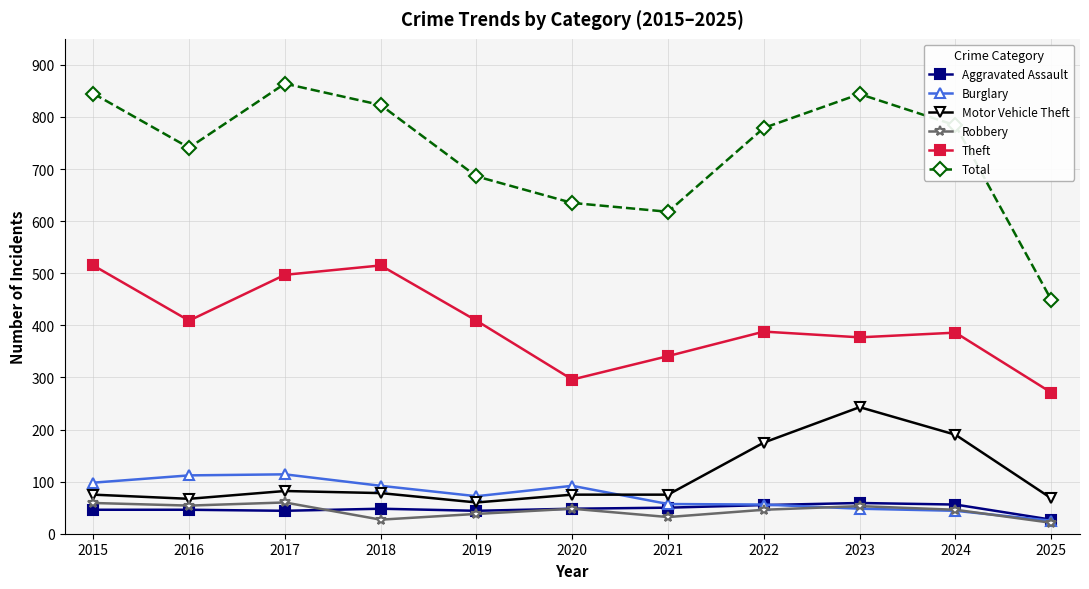

True or false: Burglary has a value of 169 at 2017.

False